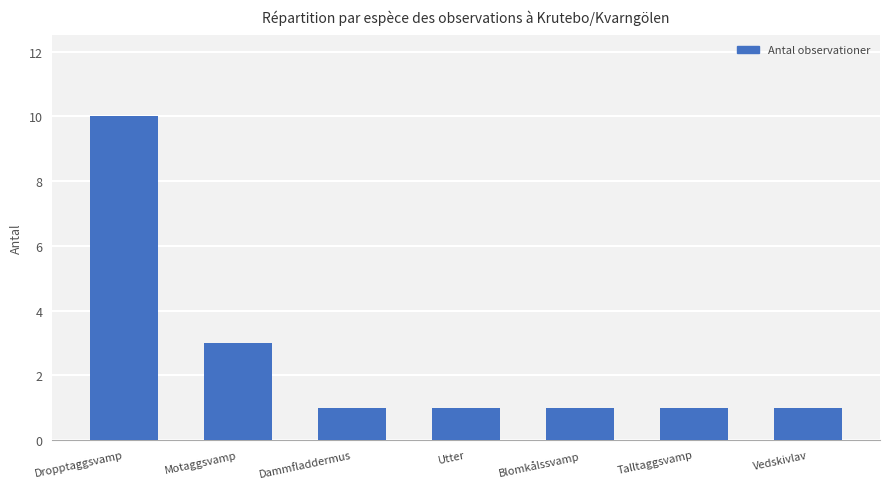

At which category does the chart reach its peak across all series?

Dropptaggsvamp